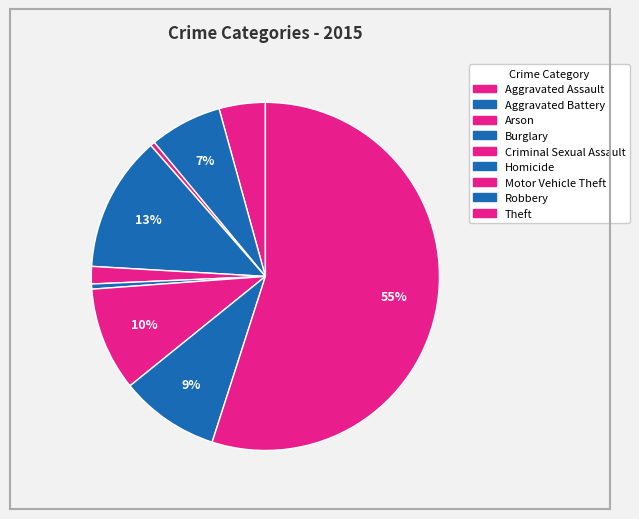

Is Aggravated Assault the majority of the pie?

No